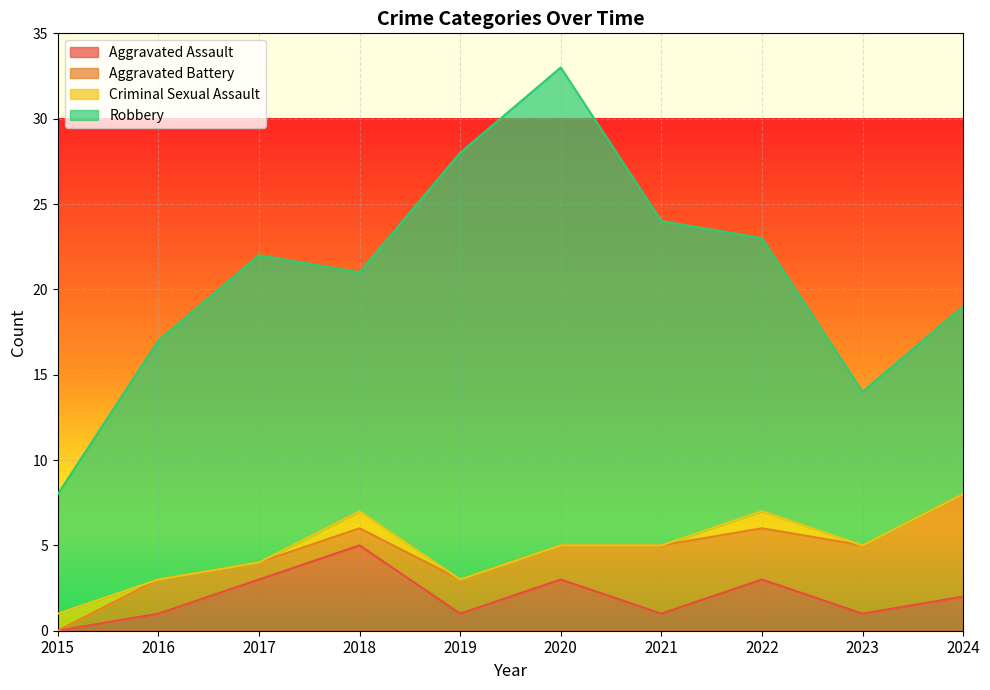

How many data points in Aggravated Battery are above 2?

4